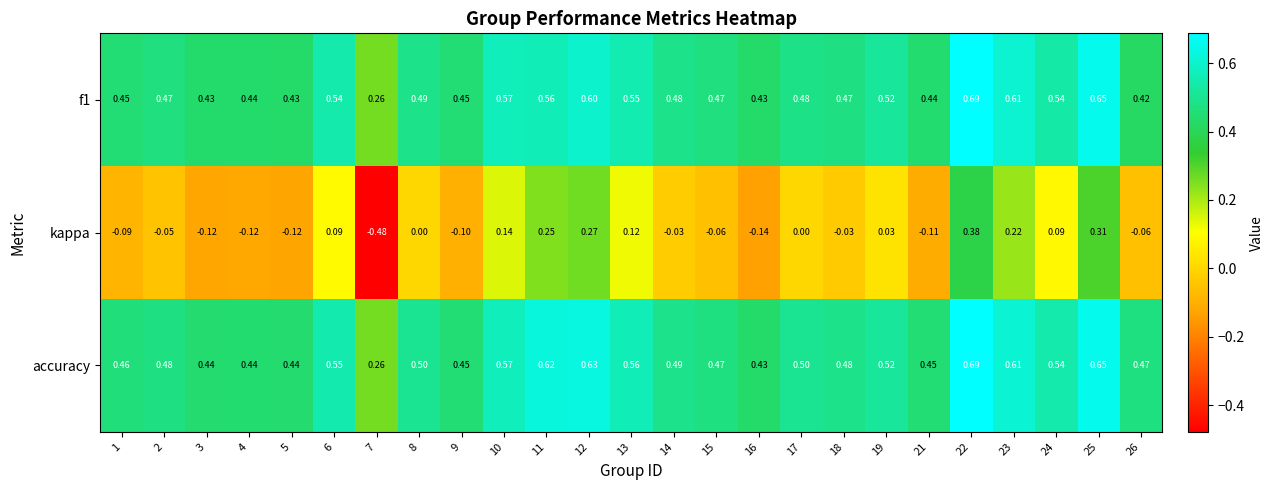

Is the value of f1 at 1 greater than the value of accuracy at 4?

Yes